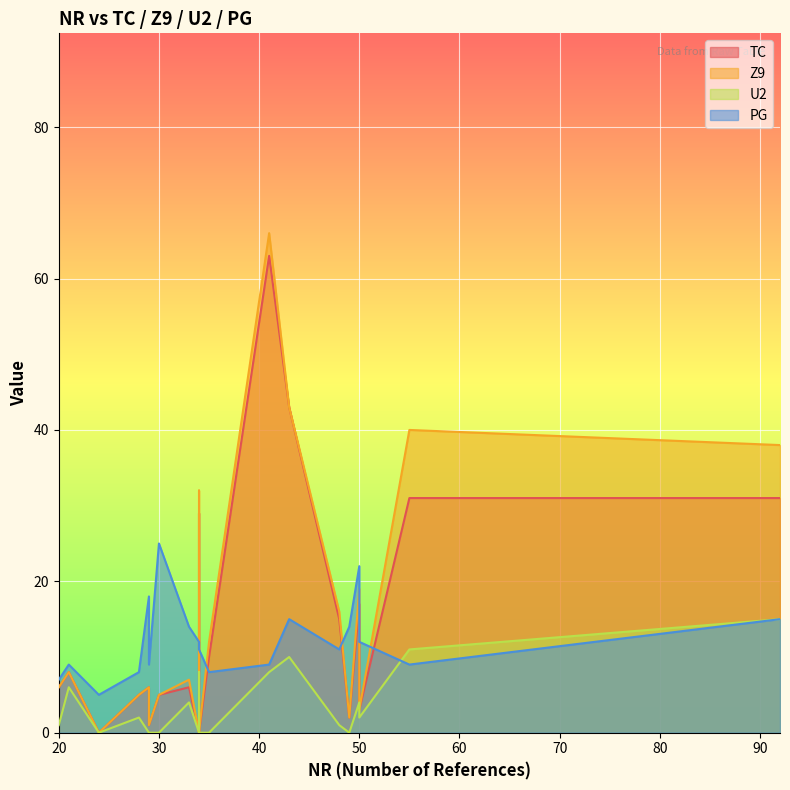

What is the average value of the TC series?

14